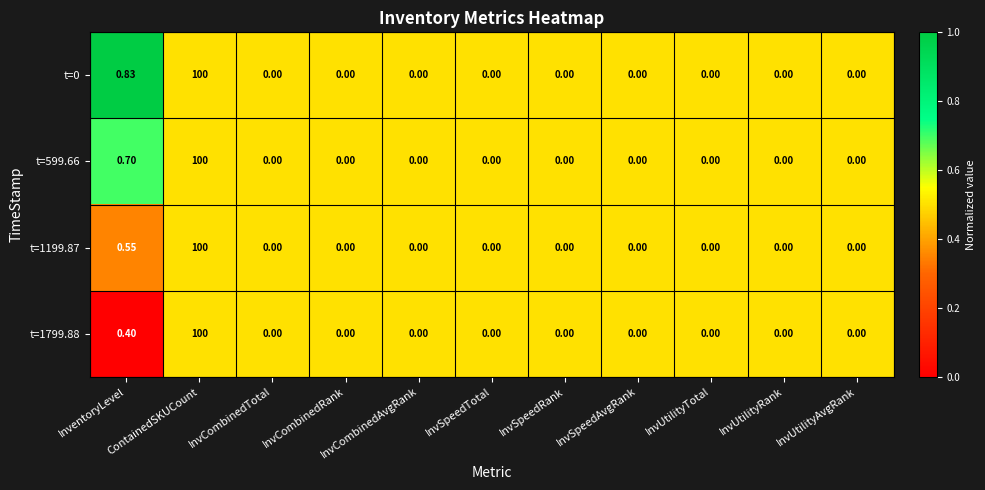

At which category is the sum across all series the highest?

ContainedSKUCount